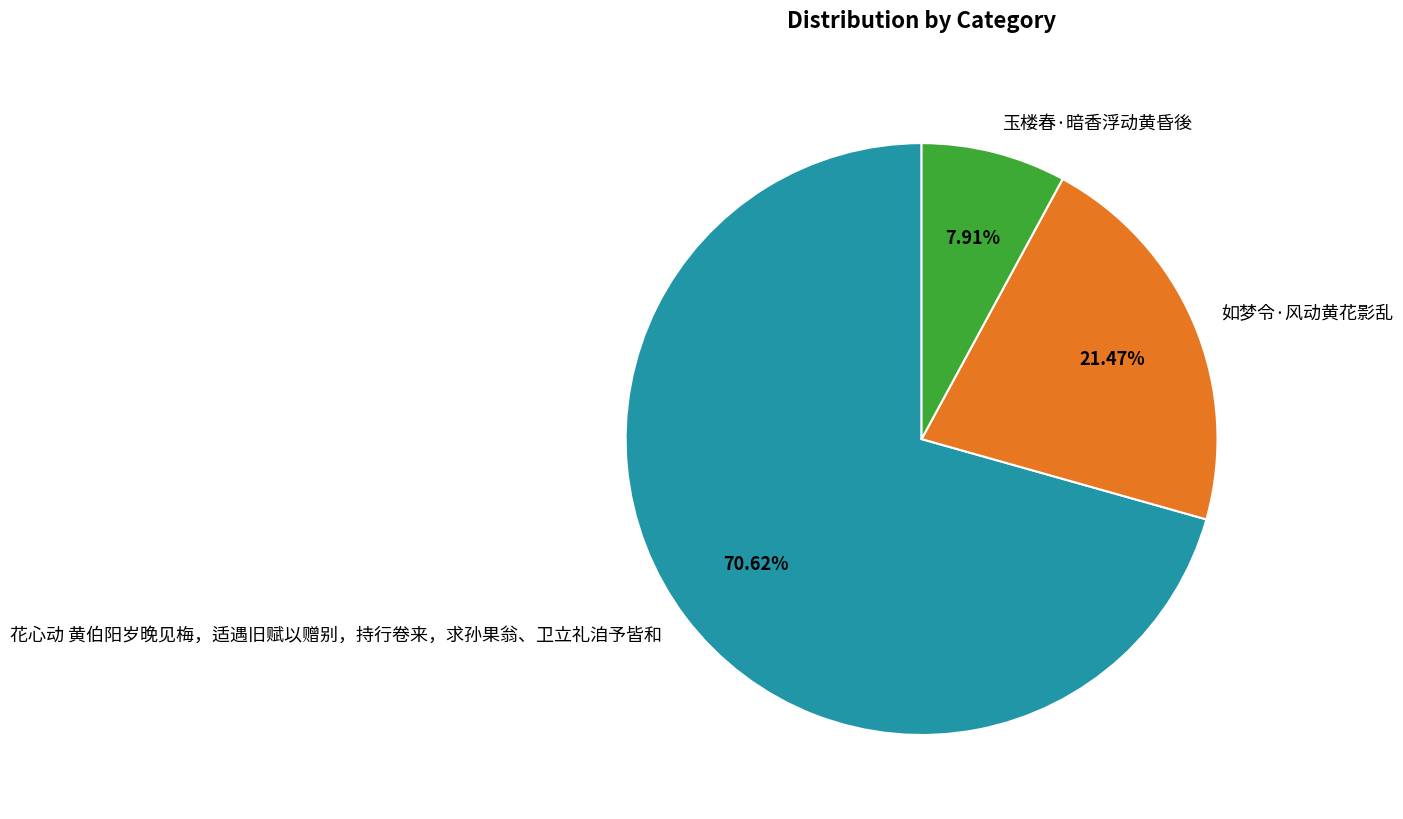

Rank the categories by value from highest to lowest.

花心动 黄伯阳岁晚见梅，适遇旧赋以赠别，持行卷来，求孙果翁、卫立礼洎予皆和, 如梦令·风动黄花影乱, 玉楼春·暗香浮动黄昏後